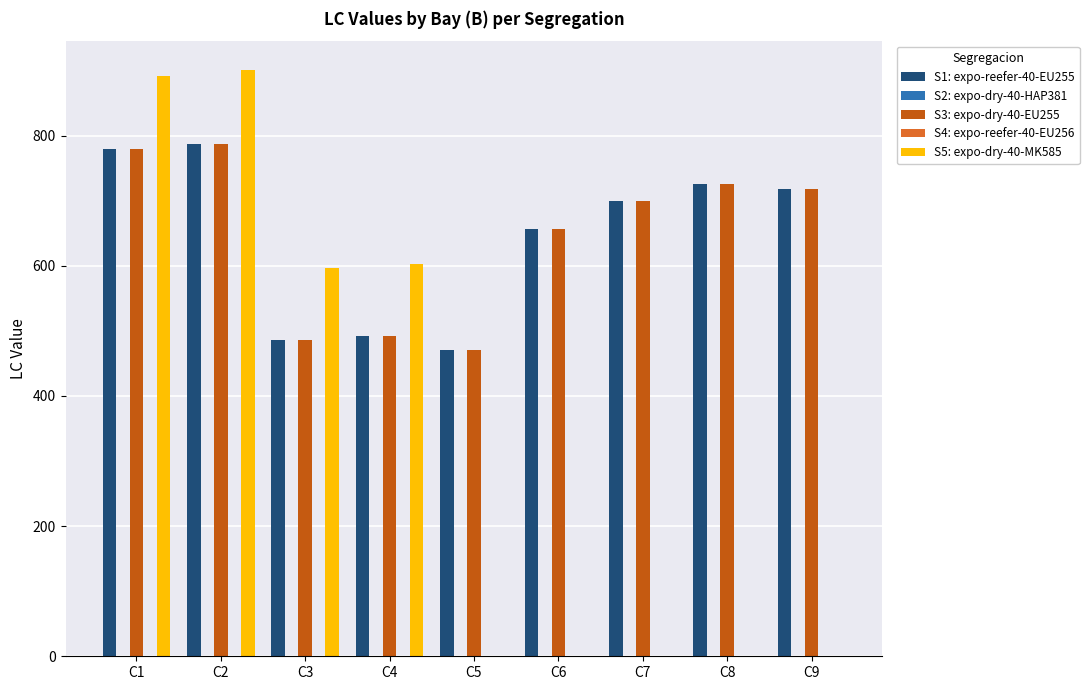

Which series has the largest range (max minus min)?

S5: expo-dry-40-MK585